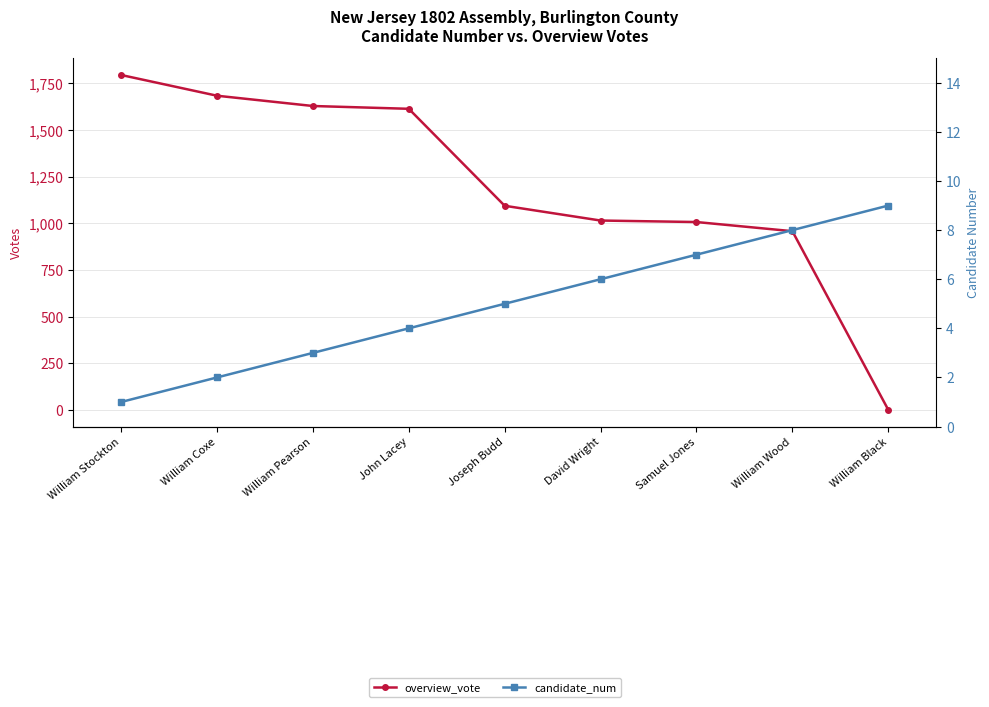

Is the value of candidate_num at William Black greater than the value of overview_vote at William Wood?

No